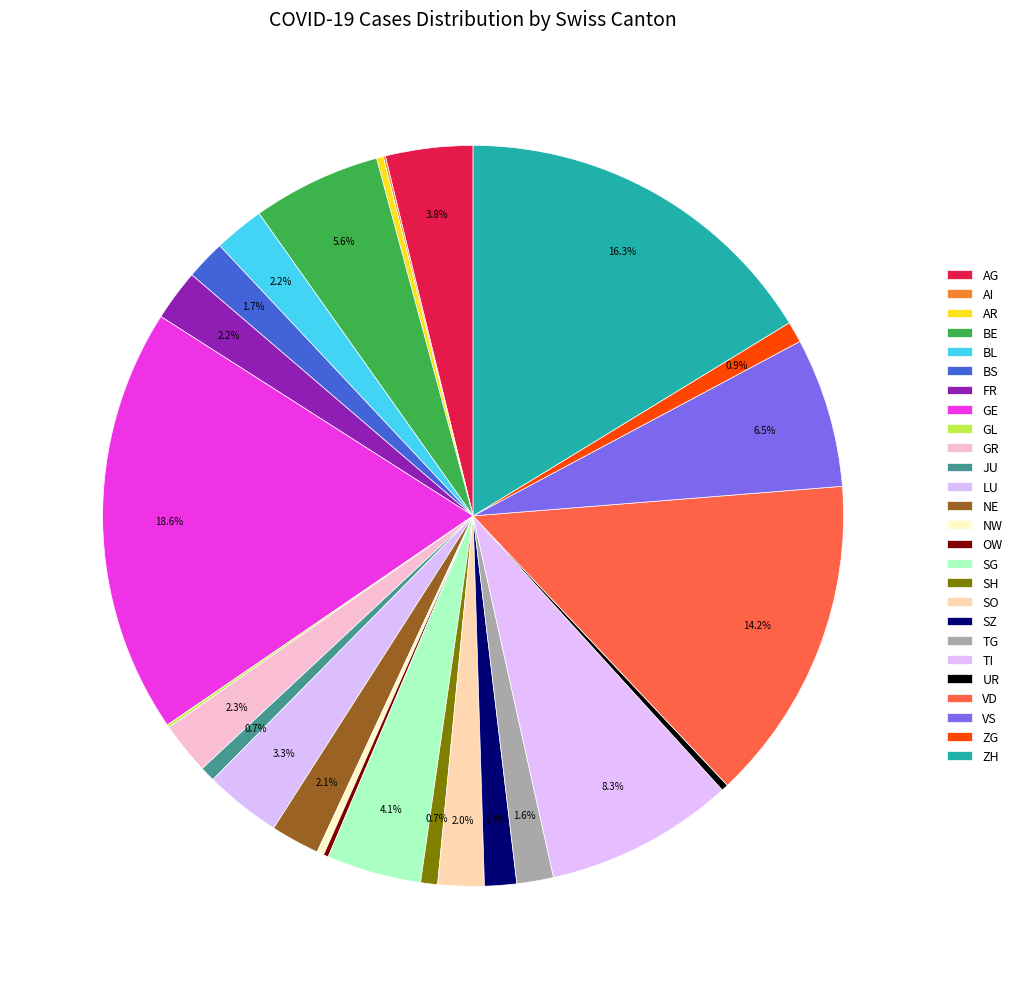

Rank the categories by value from highest to lowest.

GE, ZH, VD, TI, VS, BE, SG, AG, LU, GR, FR, BL, NE, SO, BS, TG, SZ, ZG, SH, JU, NW, AR, UR, OW, GL, AI